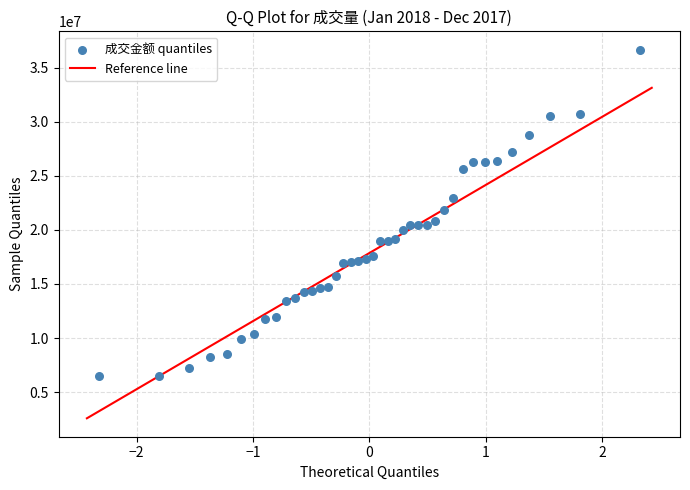

What is the range of X values (max minus min)?

4.7